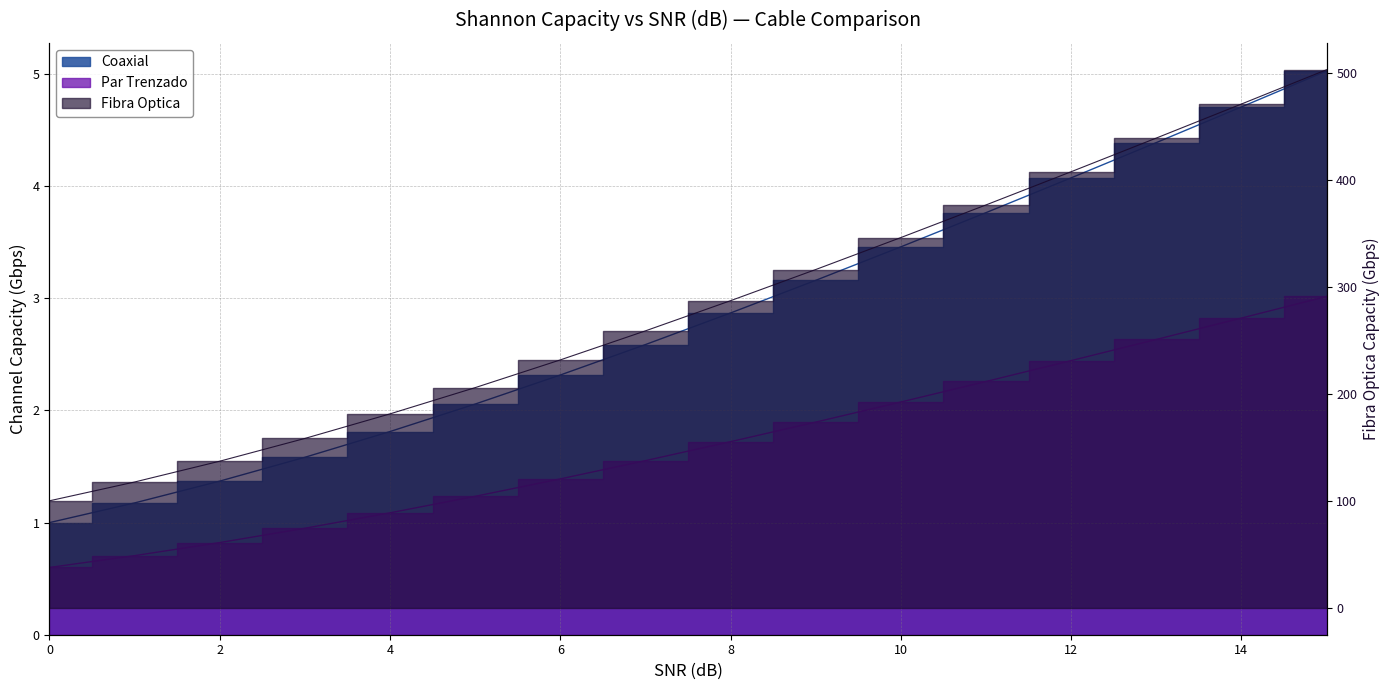

What are all the series names shown in the legend?

Coaxial, Par Trenzado, Fibra Optica